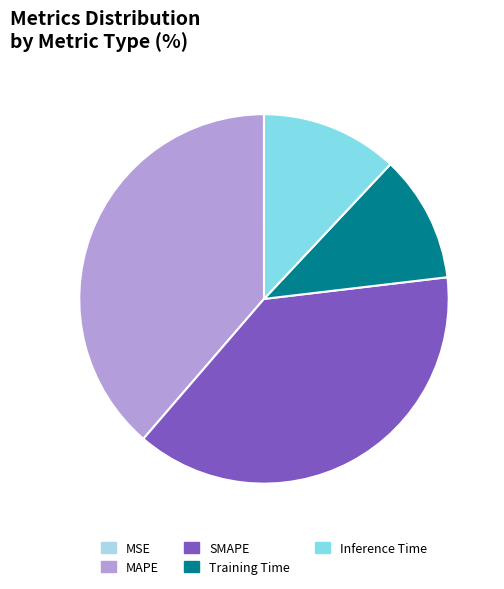

Is it true that Training Time is 11% of the pie?

True